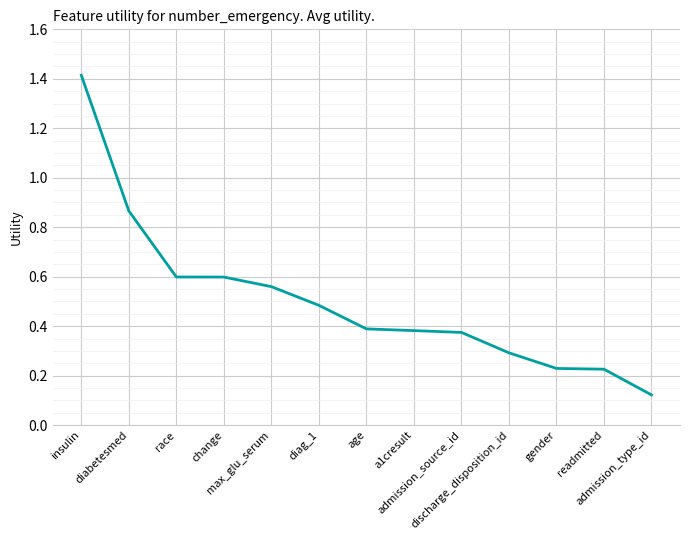

What is the maximum value shown in the chart?

1.4